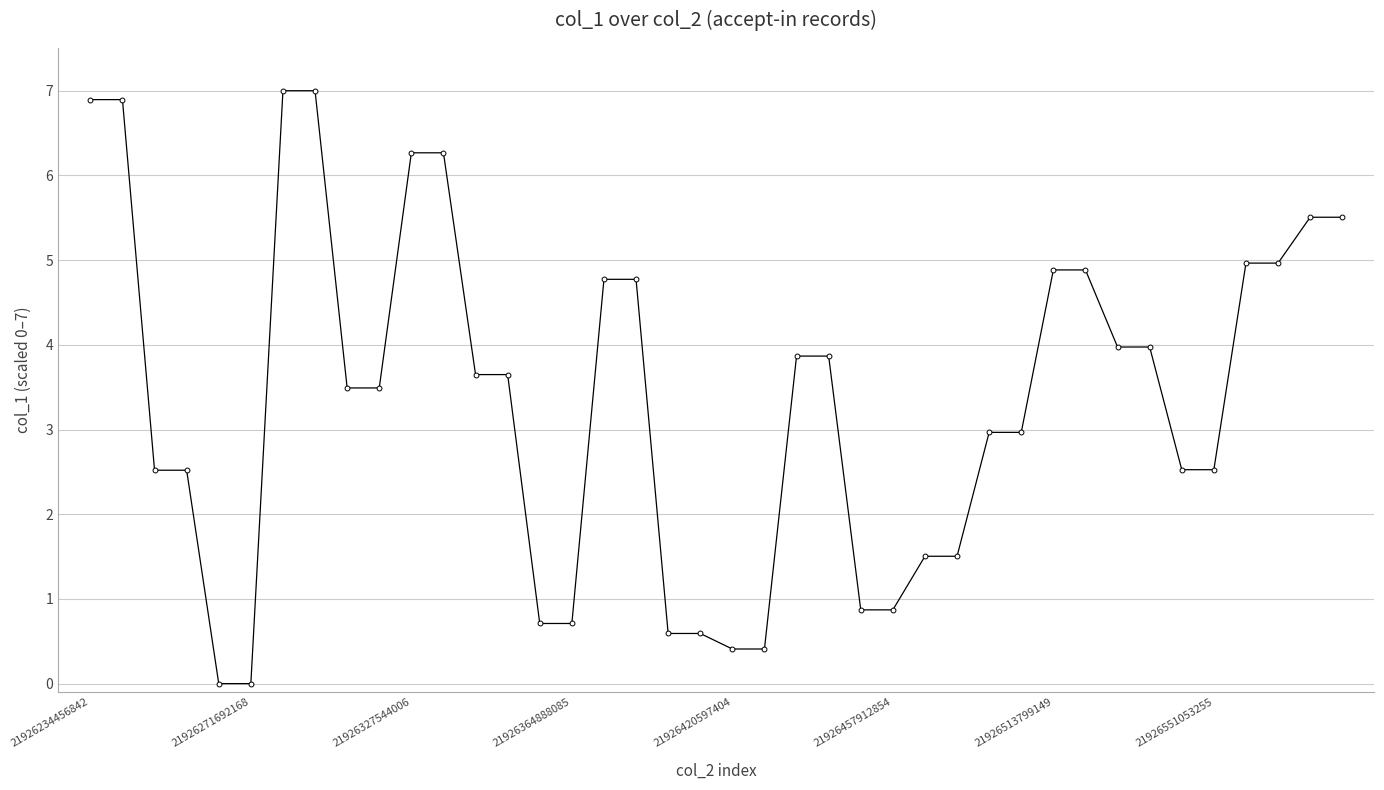

How many series are shown in this chart?

1